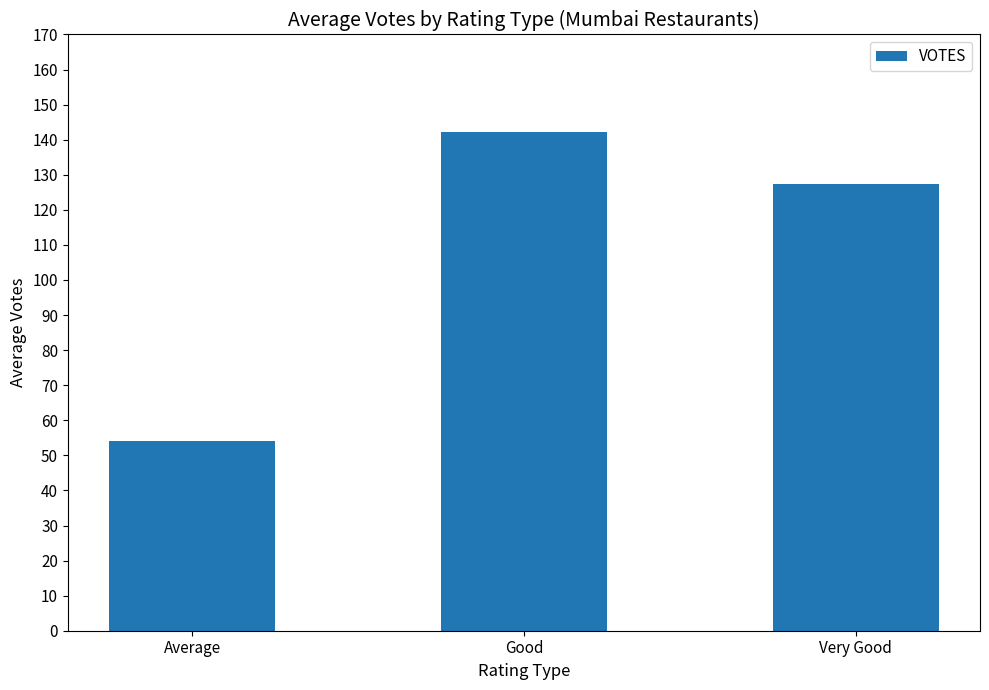

How many bars are there in total?

3